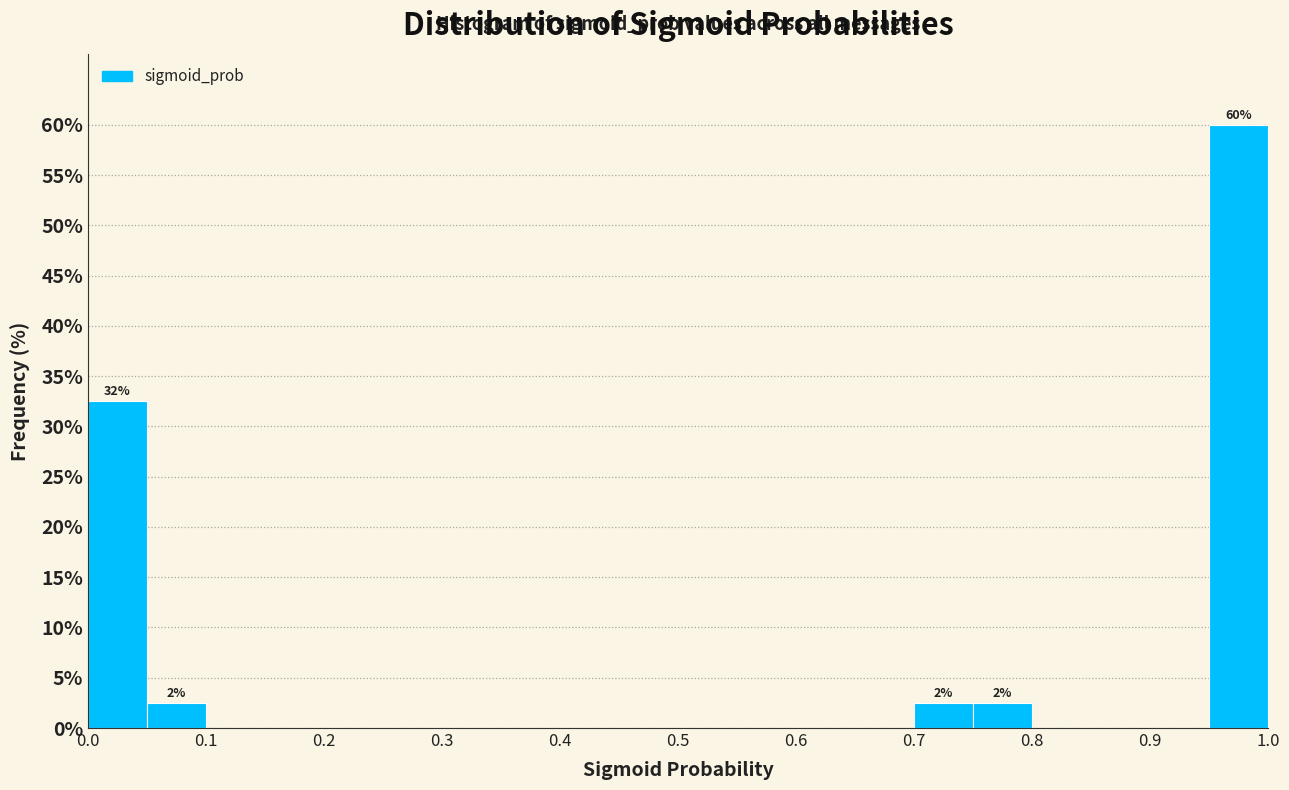

Over which range of the x-axis is the bar tallest?

0.95 to 1.00